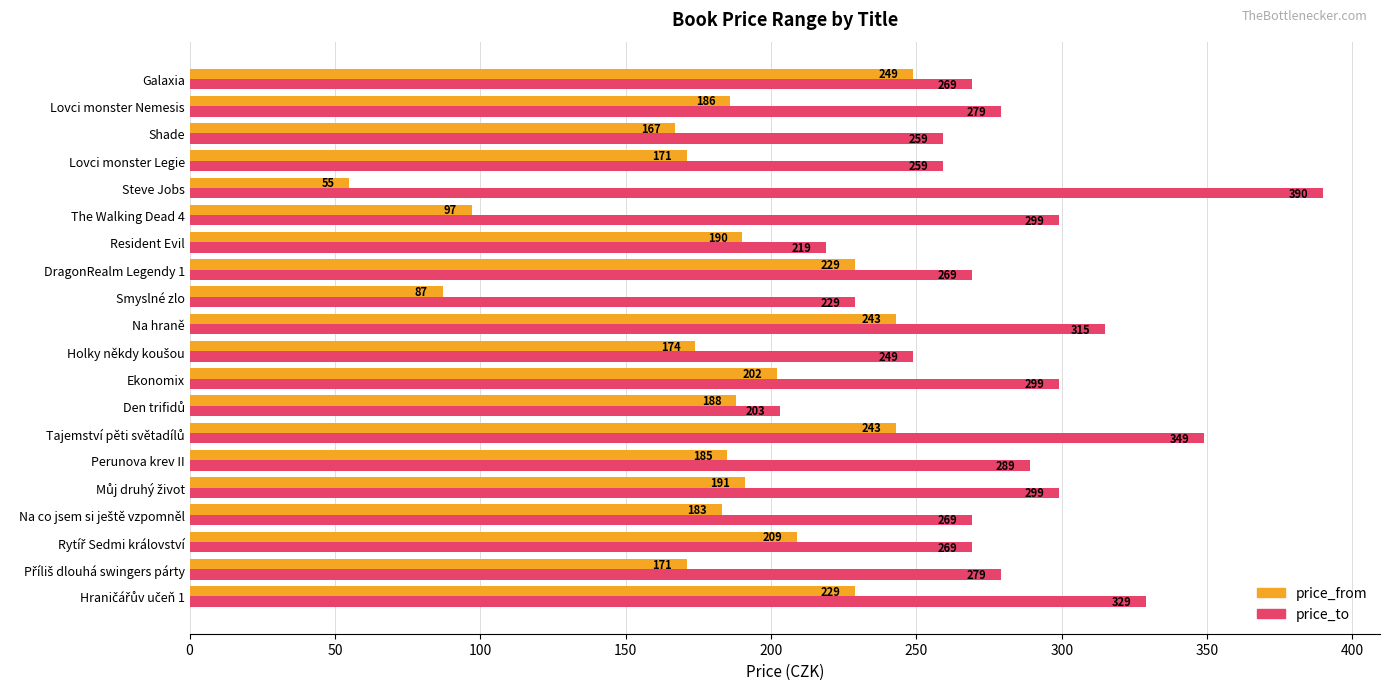

What is the approximate value of price_to at Galaxia, to the nearest 50?

250